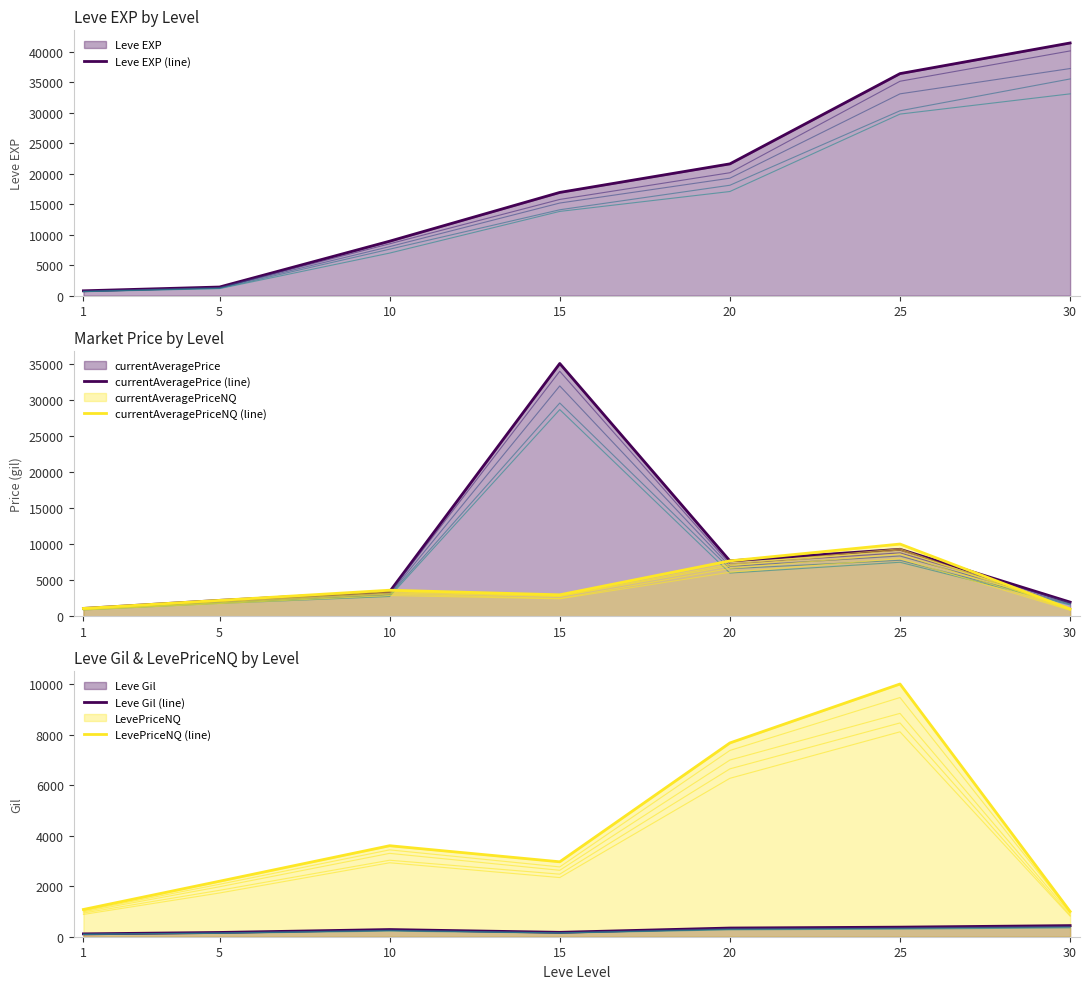

In Leve Gil, how many points are higher than both neighbors (excluding endpoints)?

1